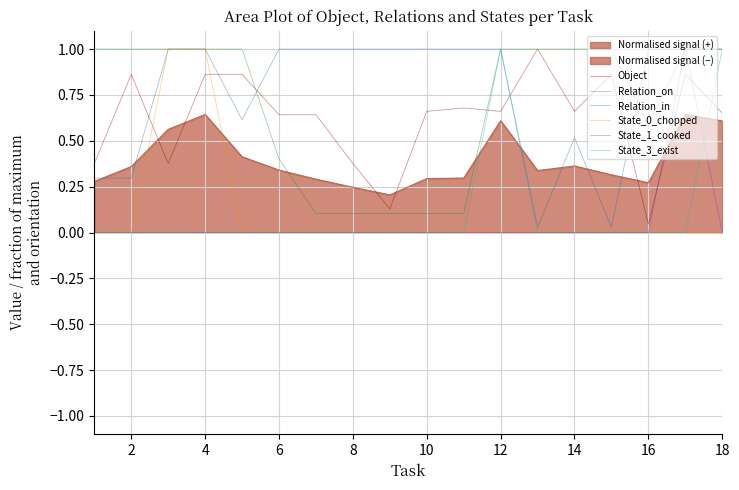

After their last crossing, which series has the higher values: State_0_chopped or Object?

Object